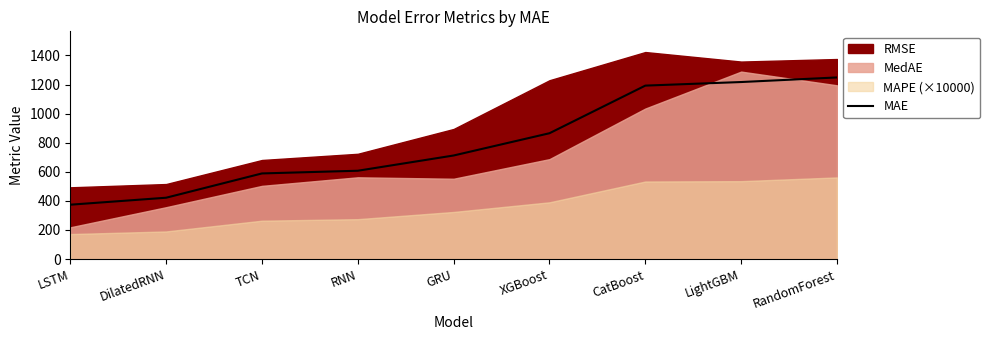

How many lines are shown in the chart?

1